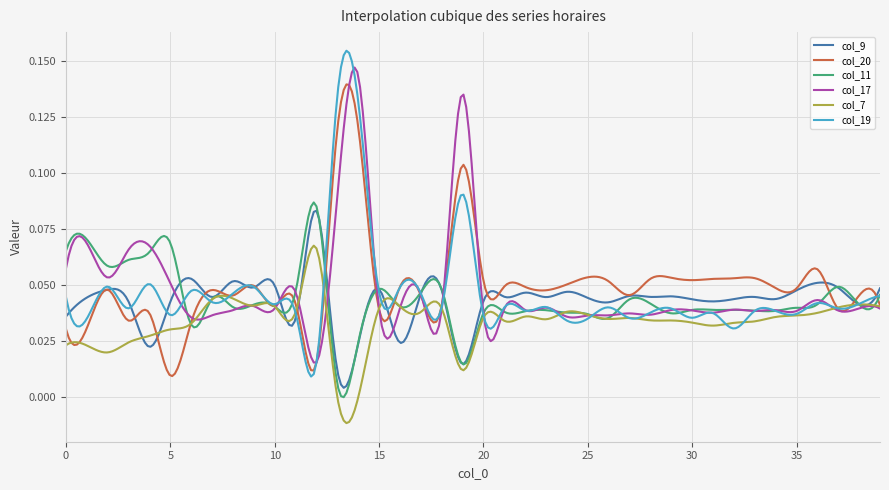

Rank the categories by col_19 value from highest to lowest.

13, 14, 19, 4, 2, 9, 16, 6, 15, 17, 8, 39, 0, 7, 36, 38, 10, 23, 18, 26, 21, 3, 37, 29, 22, 33, 34, 28, 11, 31, 35, 5, 20, 30, 27, 1, 25, 24, 32, 12